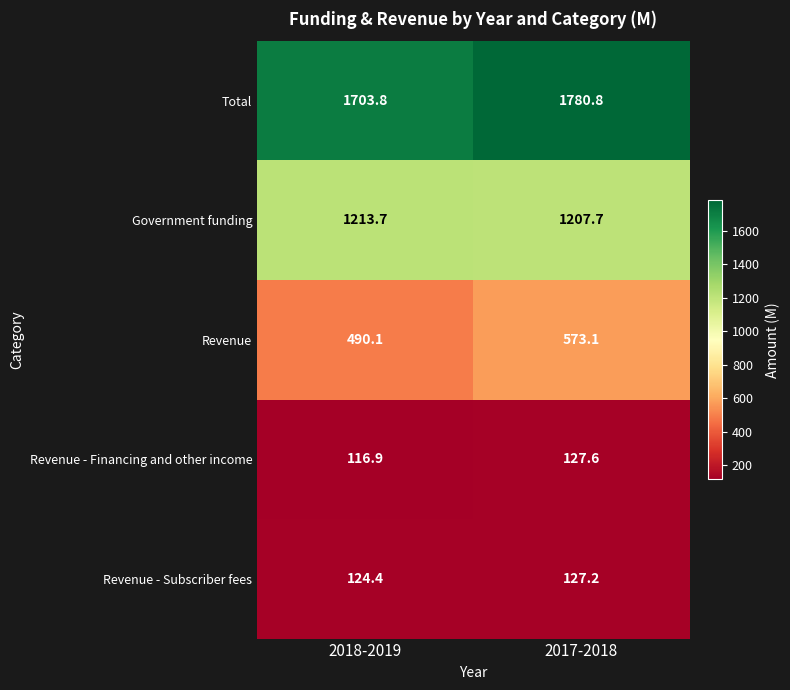

What is the smallest value displayed?

116.9